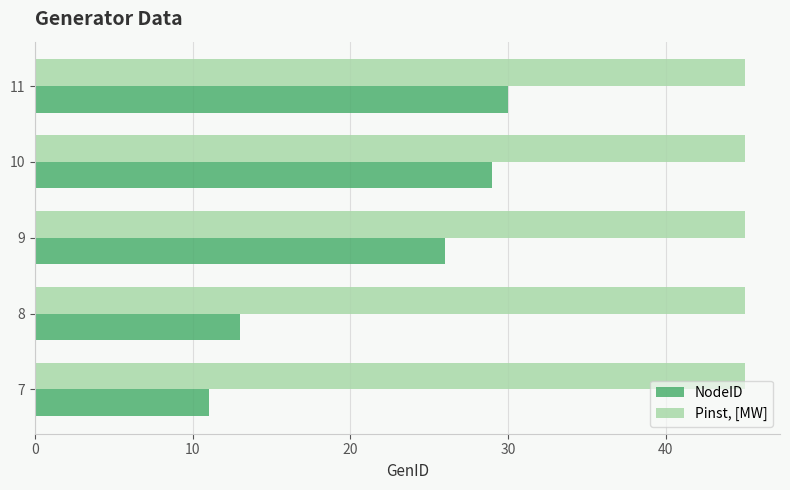

What is the spread (max minus min) of values at 9?

19